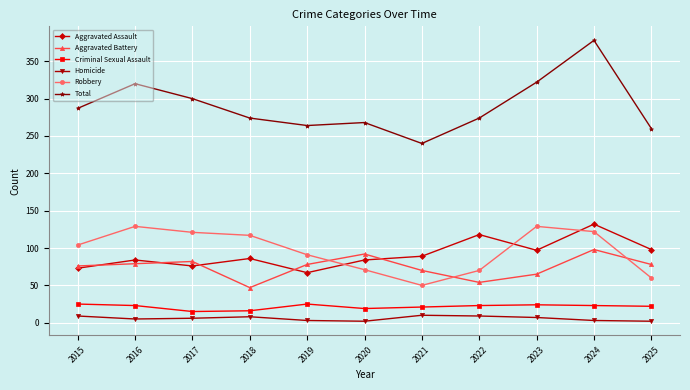

True or false: Homicide and Aggravated Battery cross at least once.

False